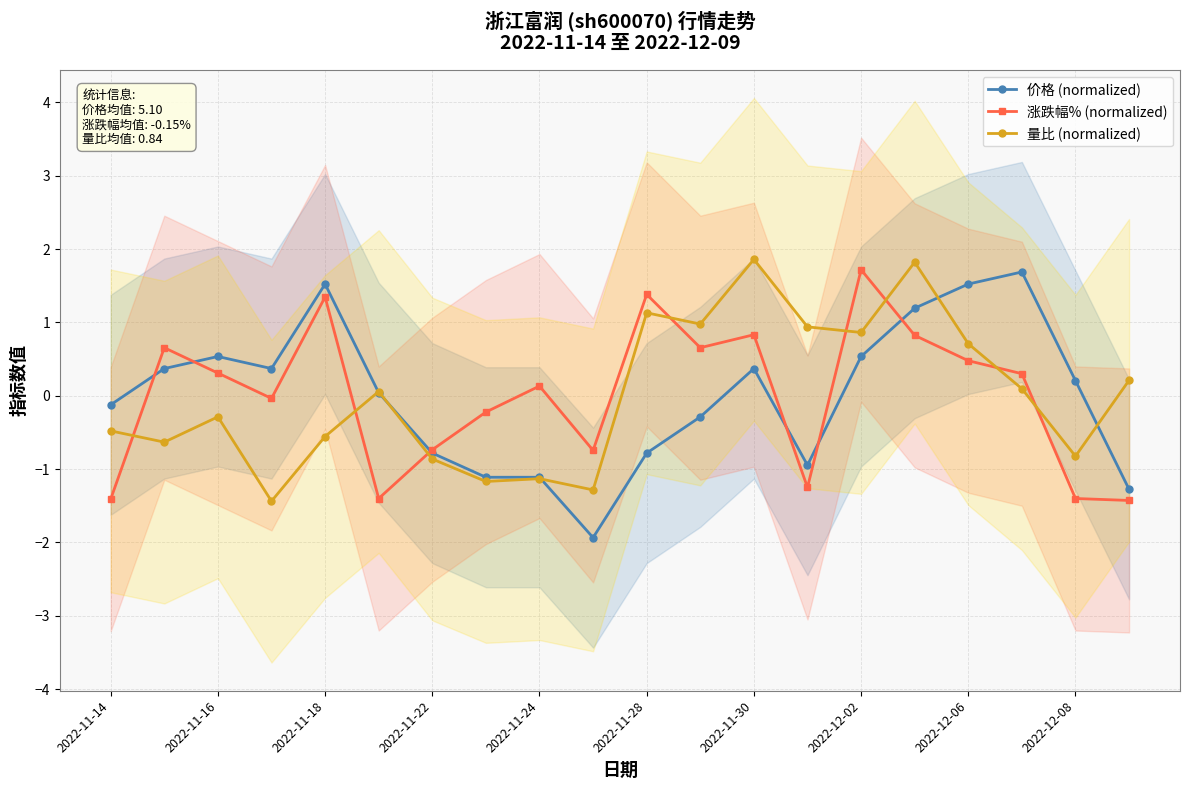

How many intersections are there between 量比 (normalized) and 涨跌幅% (normalized)?

8